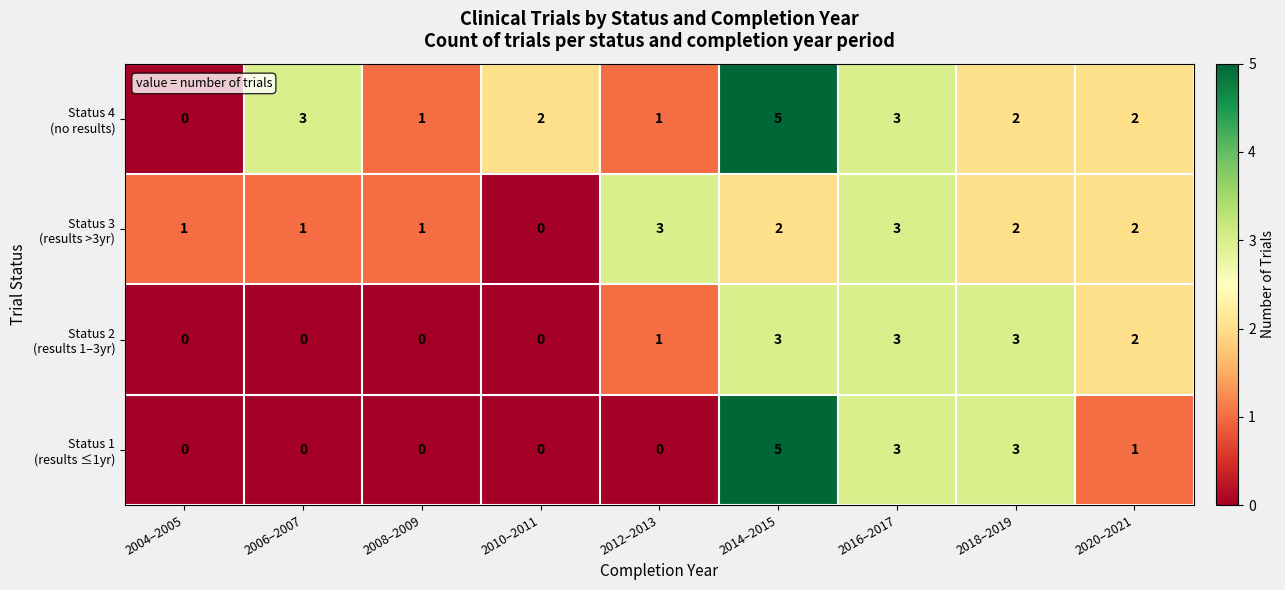

At which category does the chart reach its peak across all series?

2014–2015